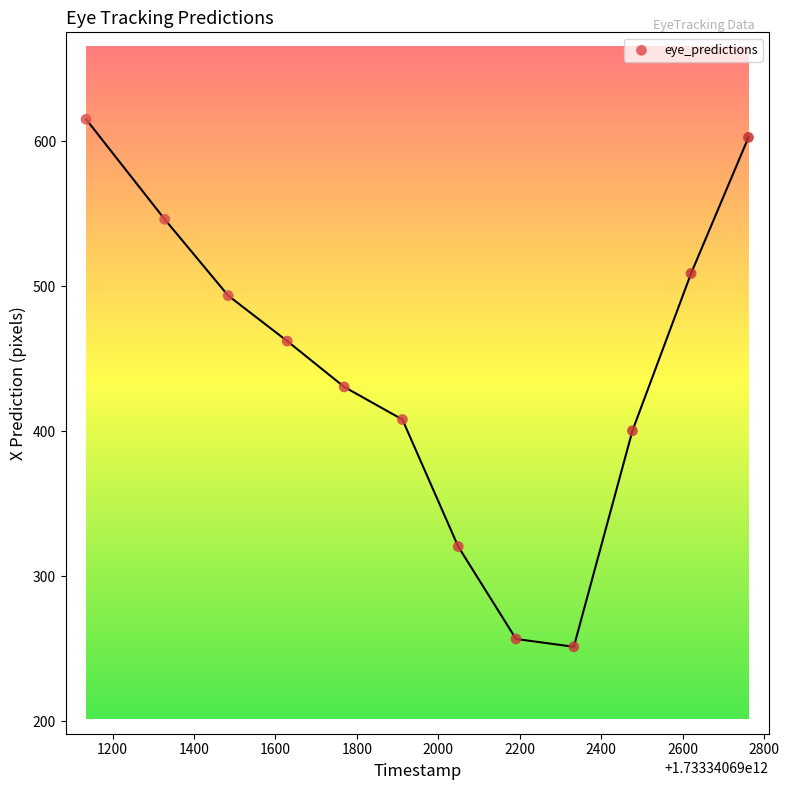

What is the average Y value?

441.4